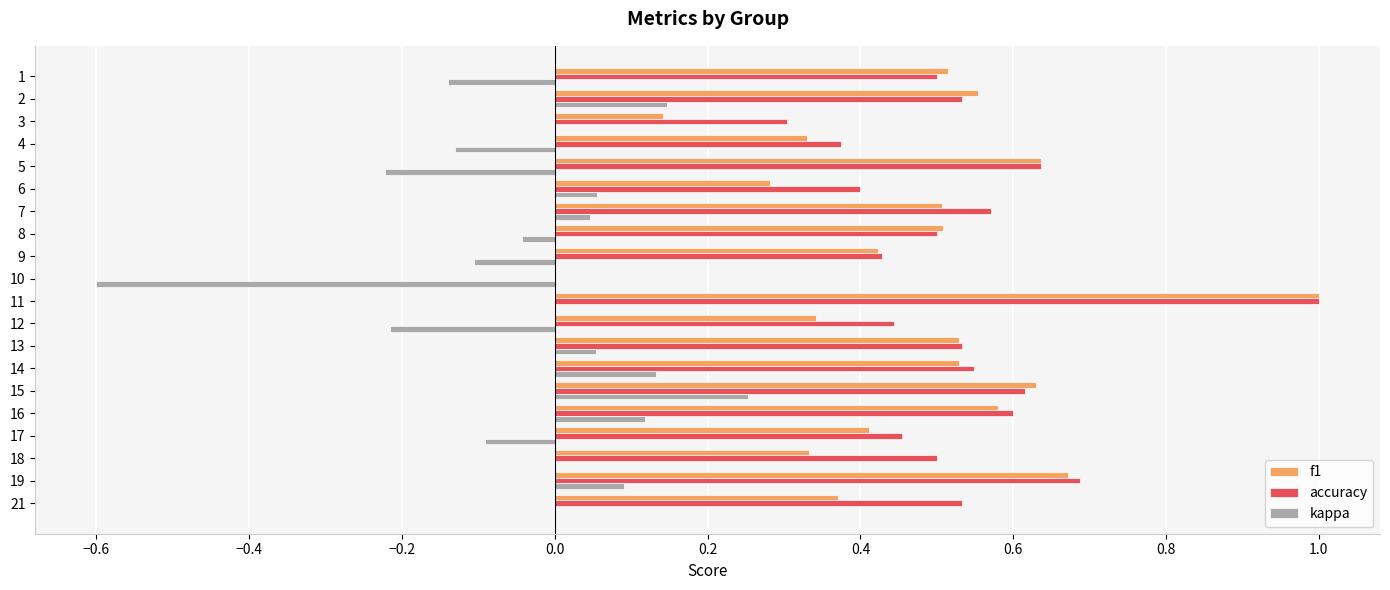

Between 1 and 19, which series saw the biggest shift?

kappa